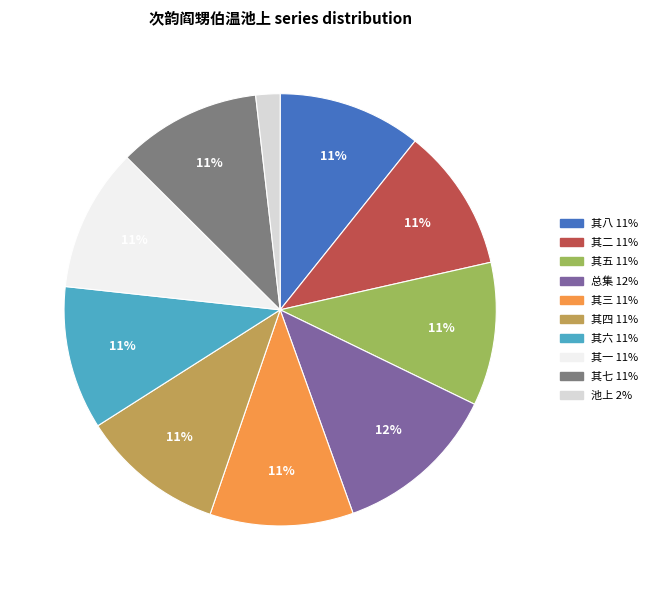

To the nearest percent, what is the average slice percentage?

10%